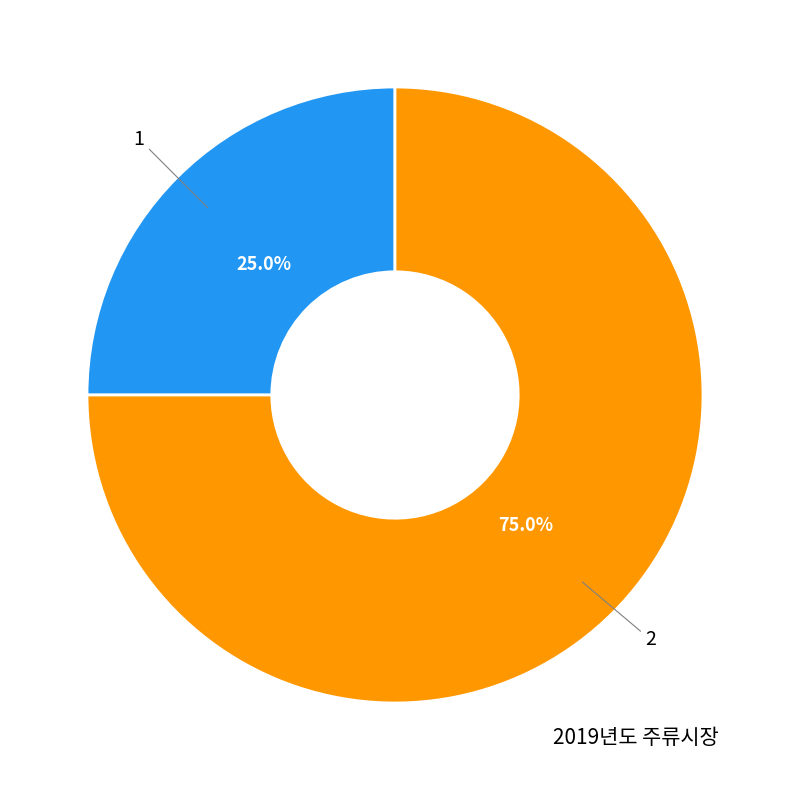

Is it true that 1 is 25% of the pie?

True